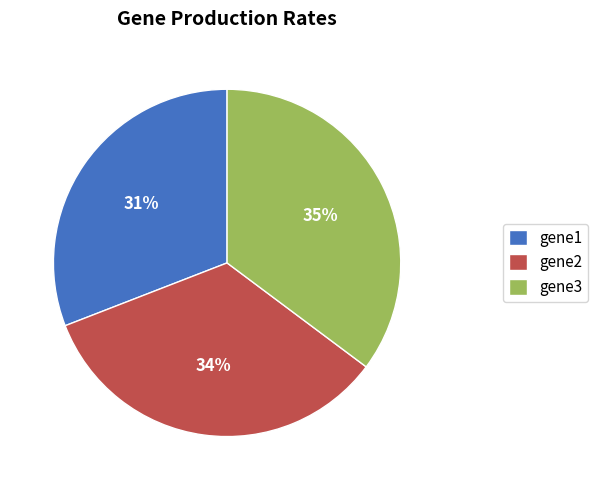

To the nearest percent, what is the combined percentage of gene1 and gene2?

65%